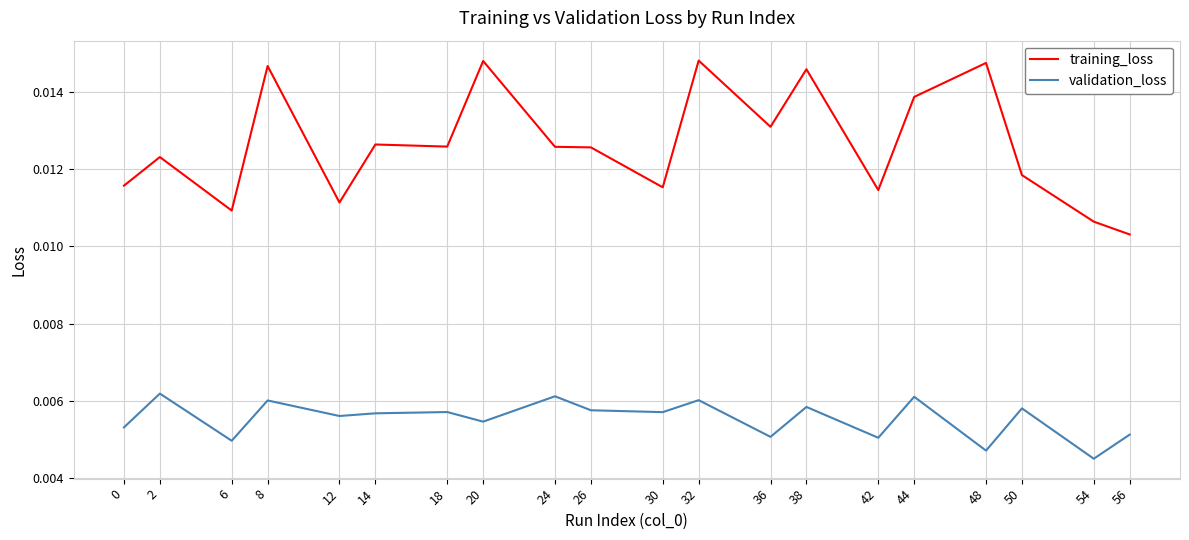

How many categories are shown in the chart?

20